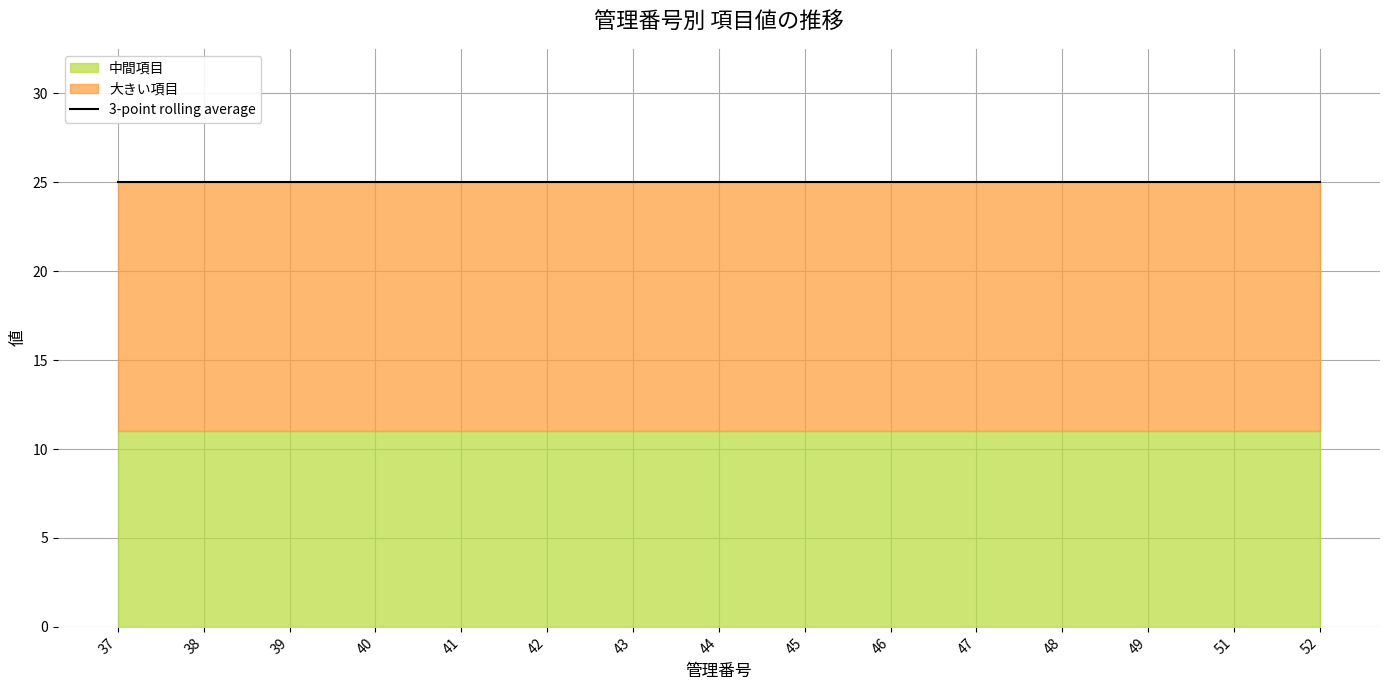

What is the highest value of the 大きい項目 series?

14